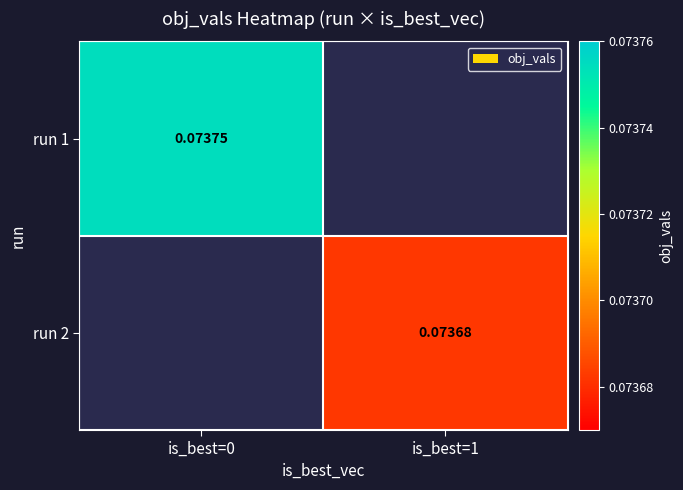

At is_best=1, list the series in order from smallest to largest.

run 1, run 2